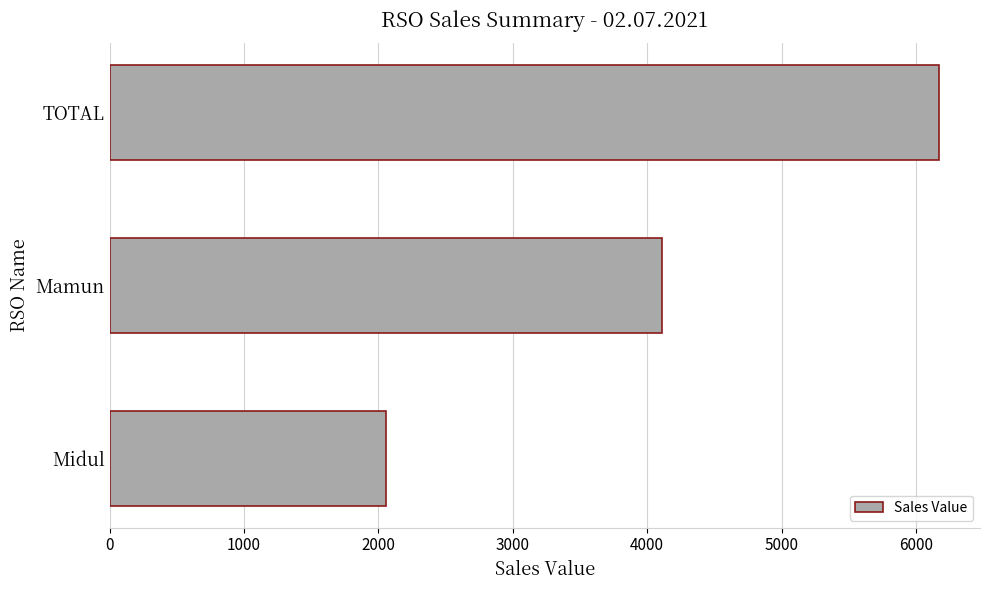

How many data points are less than 4112?

1